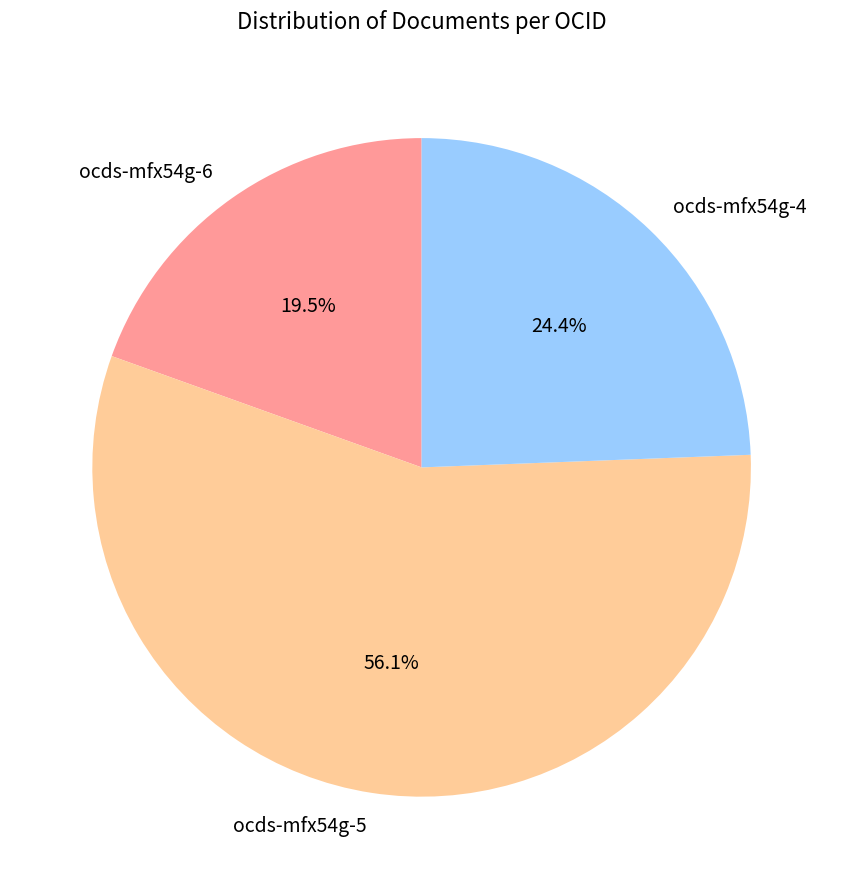

Rank the categories by value from highest to lowest.

ocds-mfx54g-5, ocds-mfx54g-4, ocds-mfx54g-6